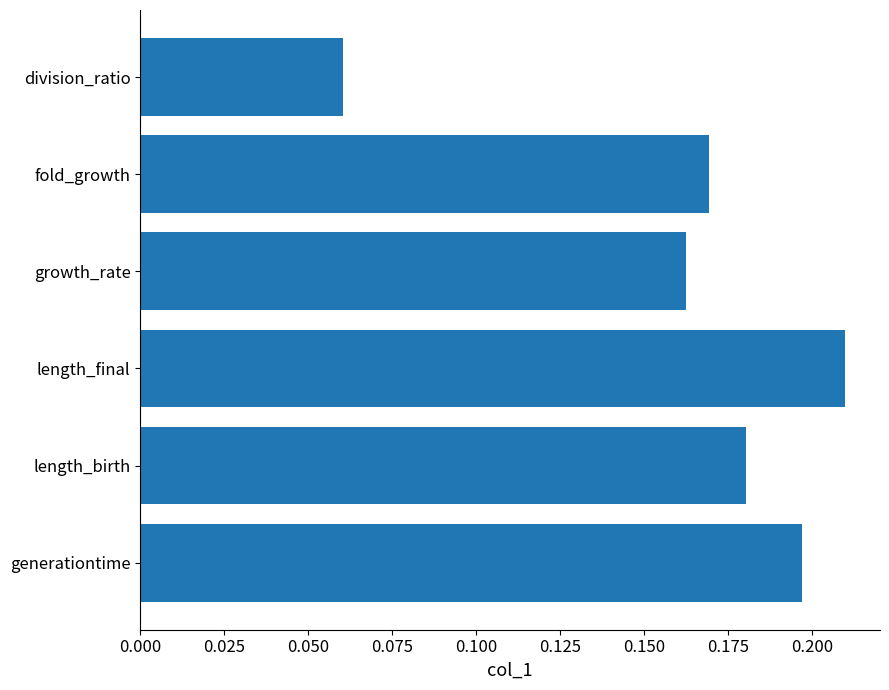

Which has a higher value, length_birth or length_final?

length_final